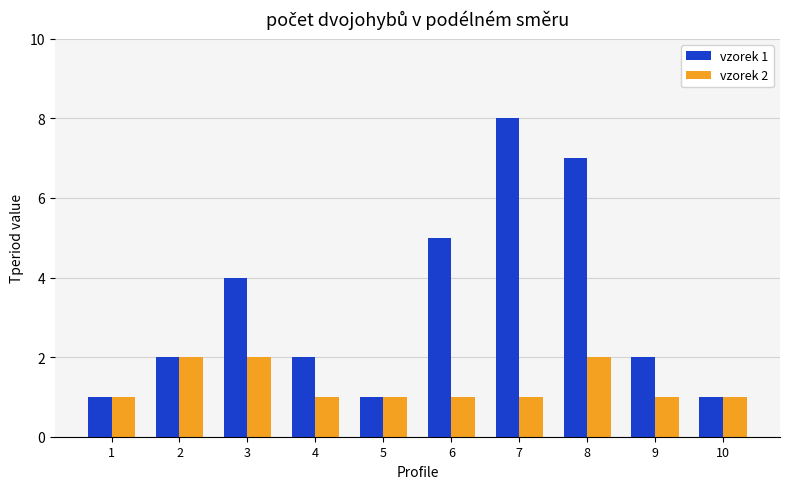

What is the difference between the vzorek 2 values at 2 and 4?

1